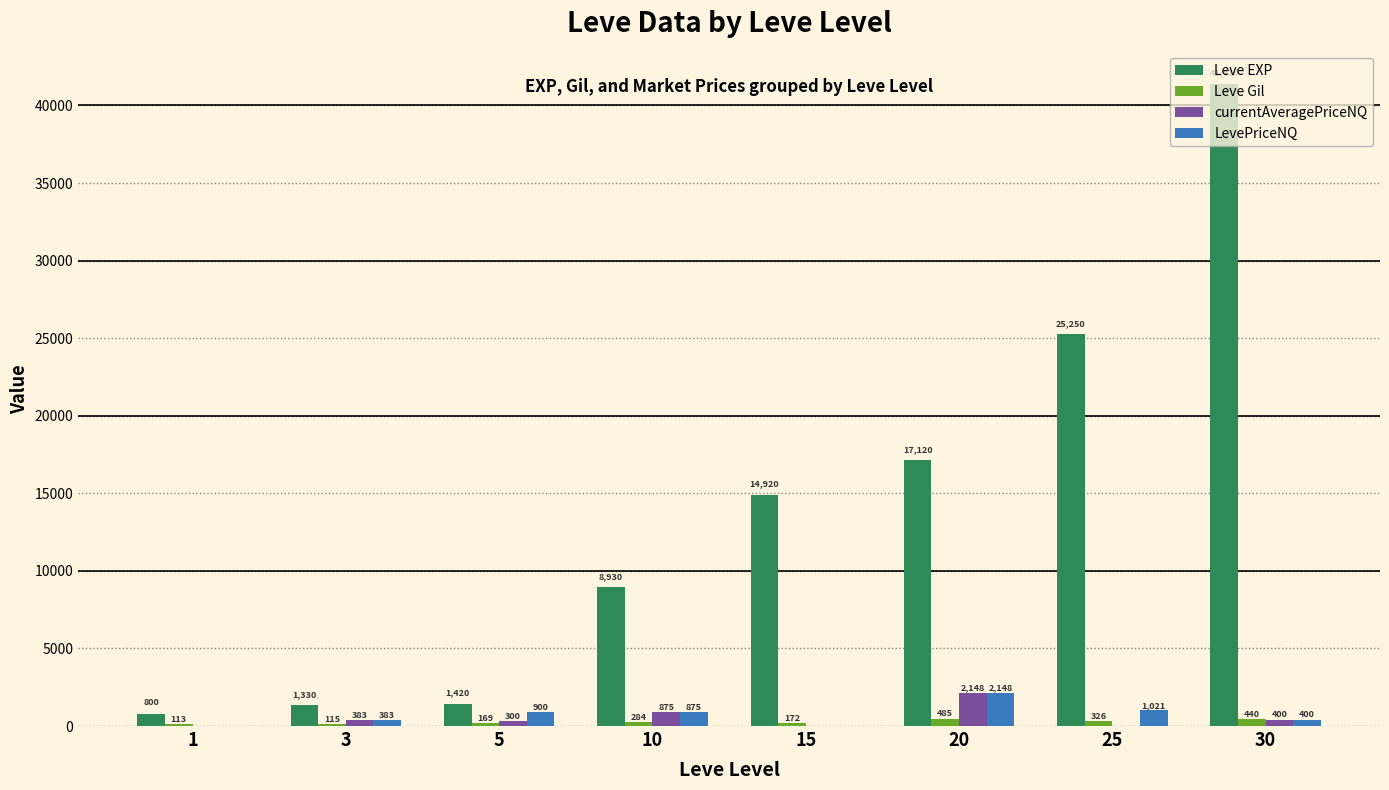

How many data points does each series have?

8